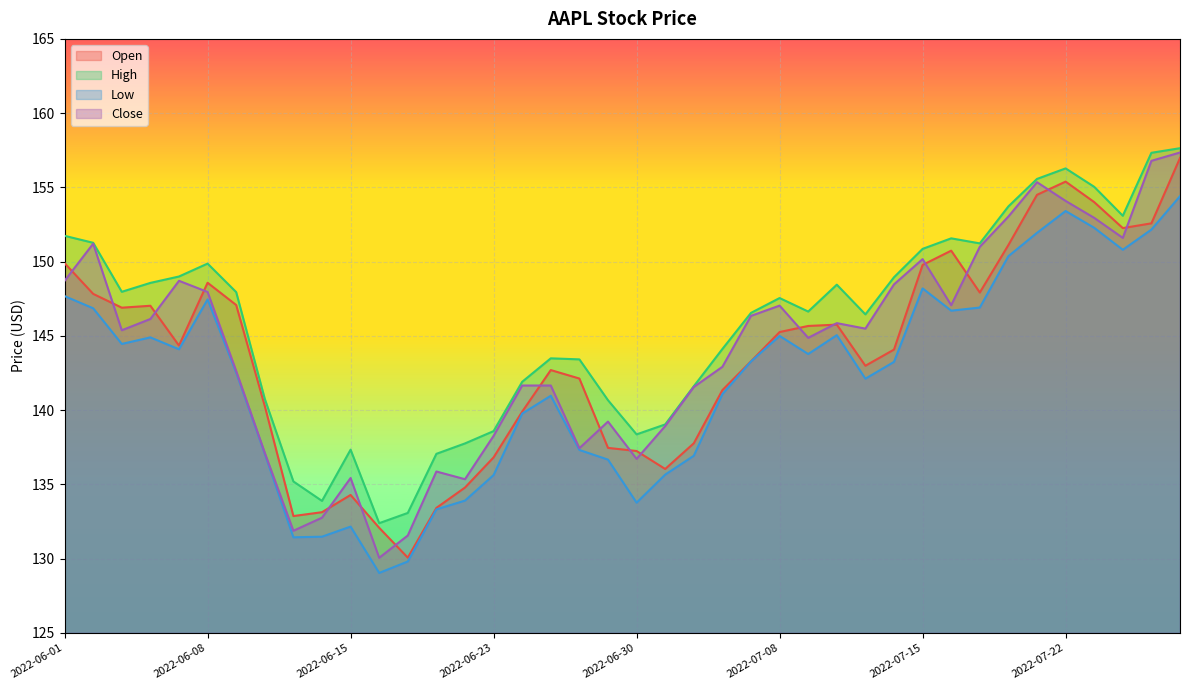

How many distinct data groups are displayed?

4